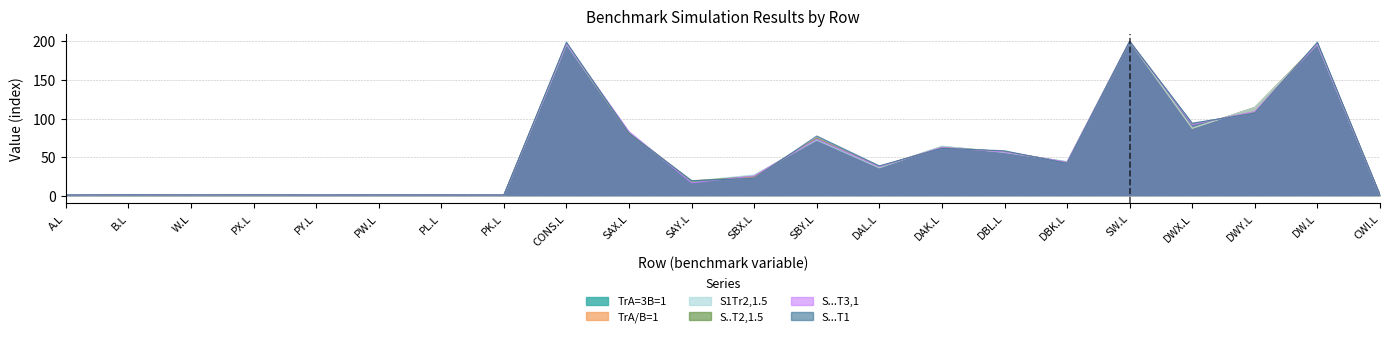

What is the average value of the S...T3,1 series?

54.7